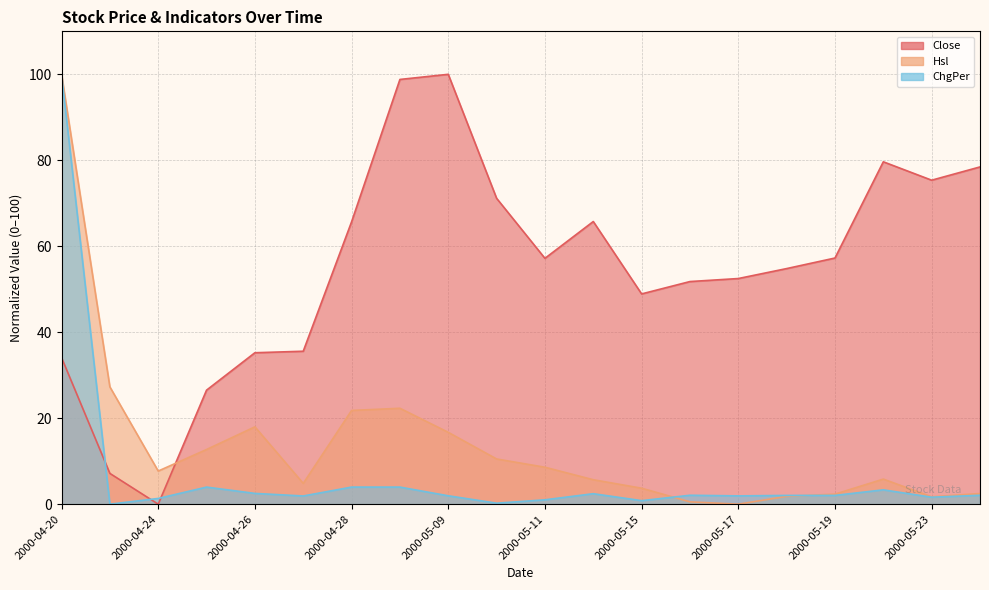

What is the label of the 11th point from the right?

2000-05-10